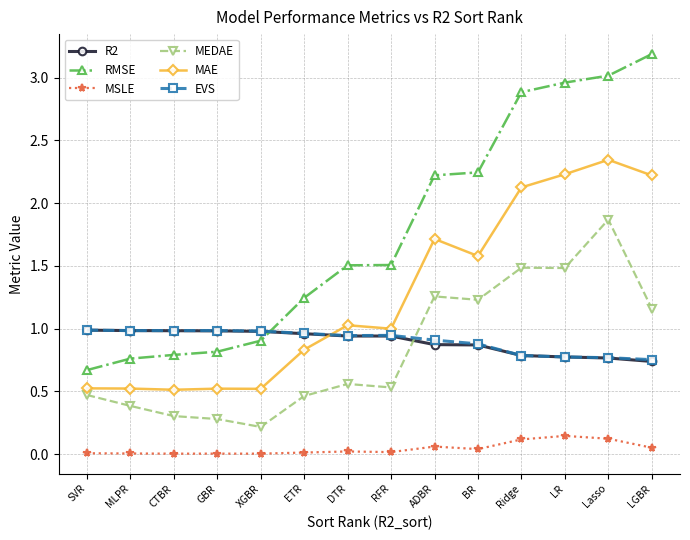

Is it true that RMSE equals 2.9 at Ridge?

True